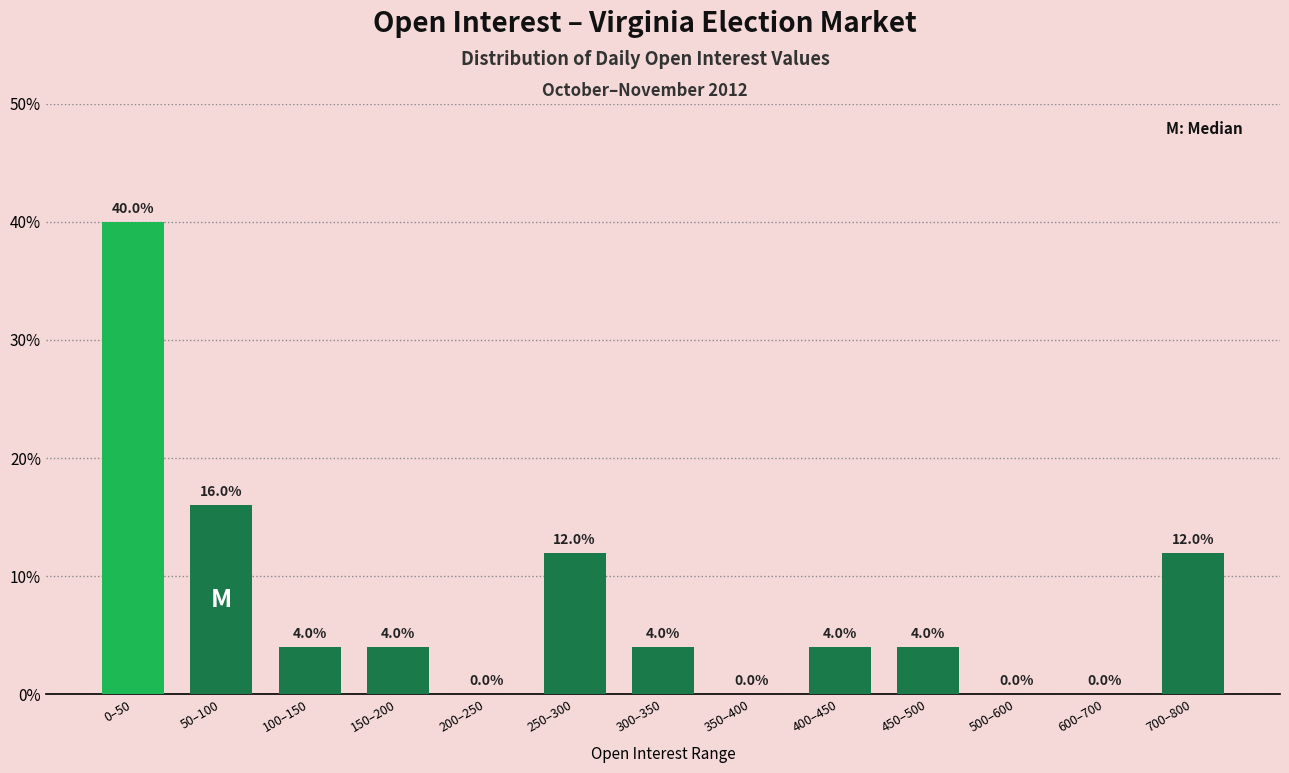

Reading right to left, list all the values displayed in this chart.

700–800=12	600–700=0	500–600=0	450–500=4	400–450=4	350–400=0	300–350=4	250–300=12	200–250=0	150–200=4	100–150=4	50–100=16	0–50=40